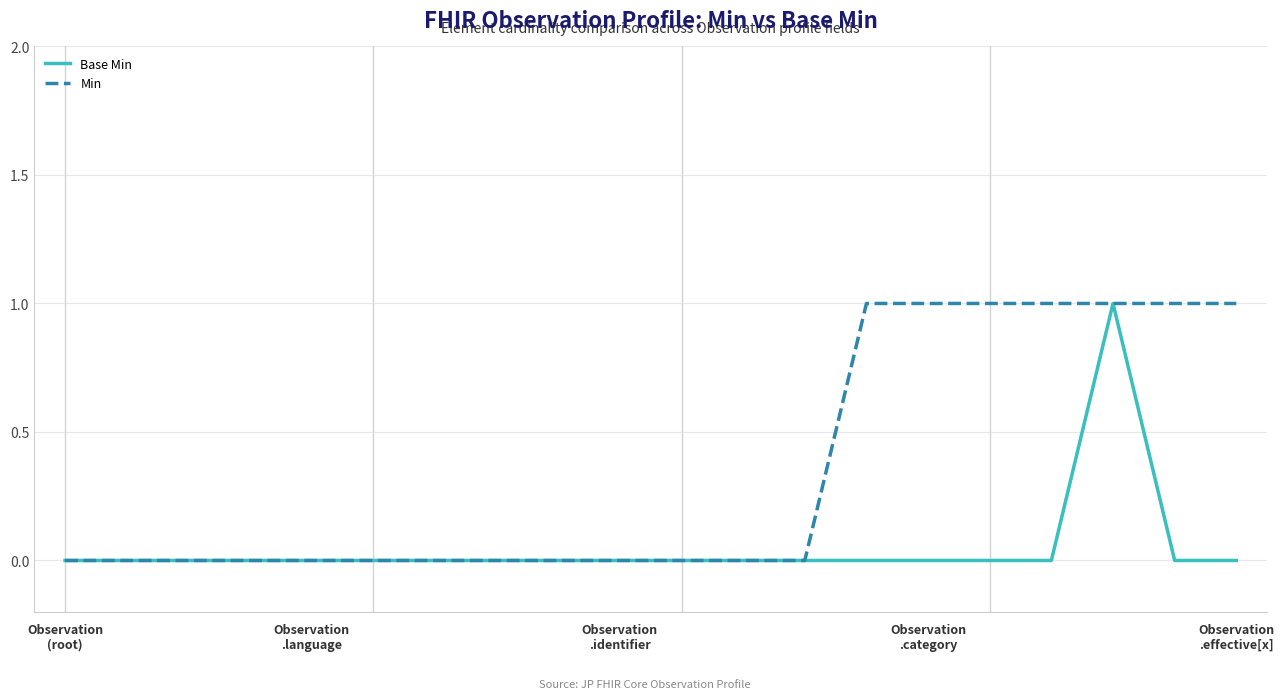

Which series has the largest total across all categories?

Min